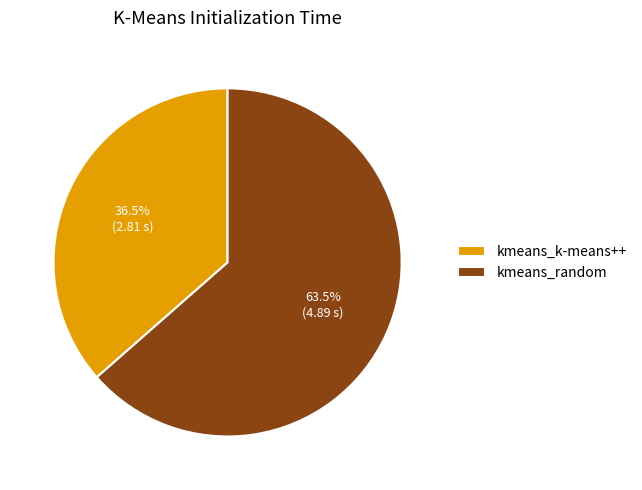

What is the smallest slice in the pie chart?

kmeans_k-means++